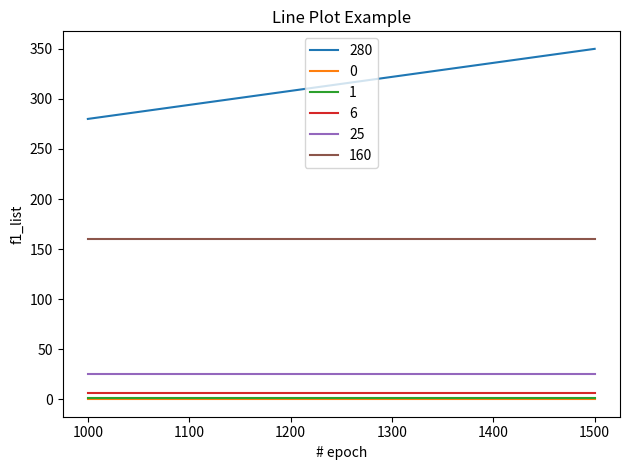

What are all the series names shown in the legend?

280, 0, 1, 6, 25, 160